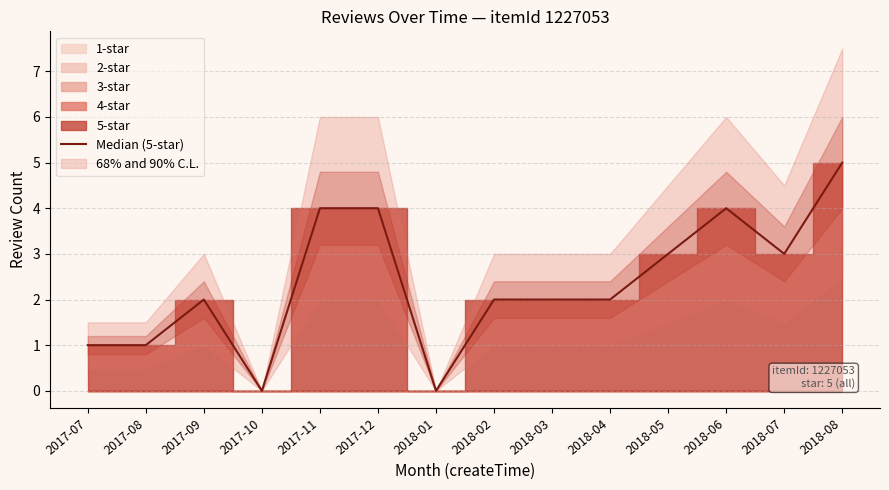

True or false: the data shows 0 at 2017-10.

True